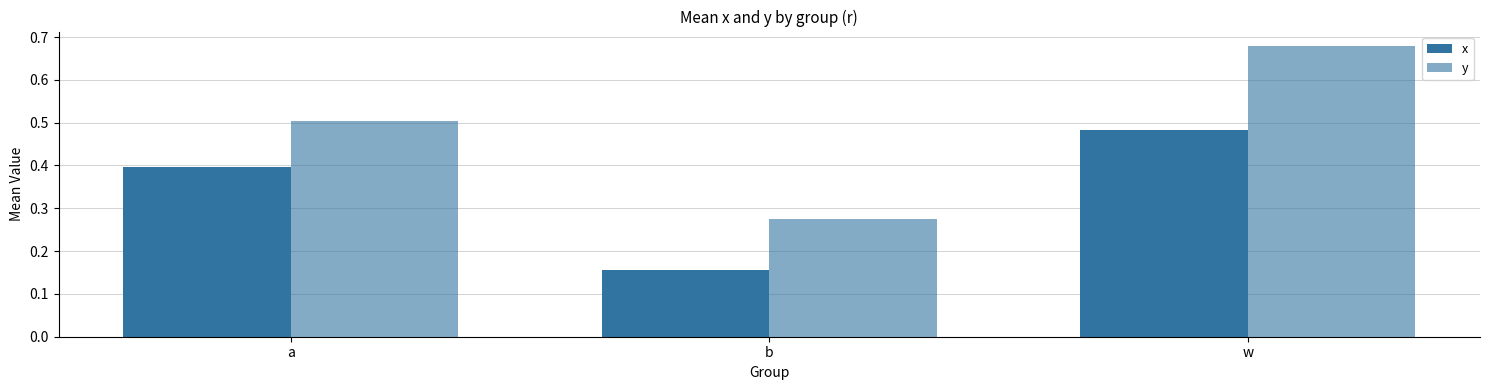

Are the bars grouped side by side (vs. stacked)?

Yes